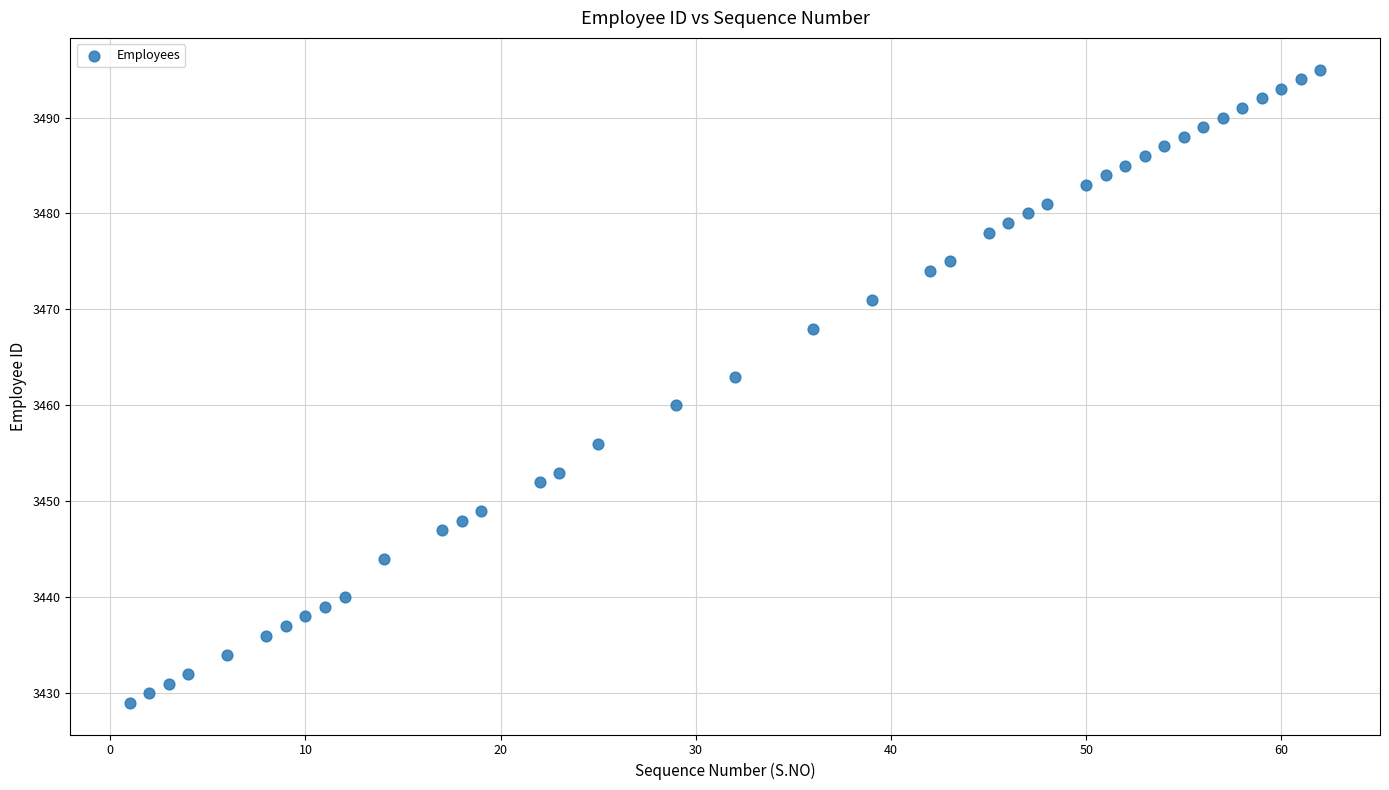

What Y value in the scatter plot is closest to 3462?

3463